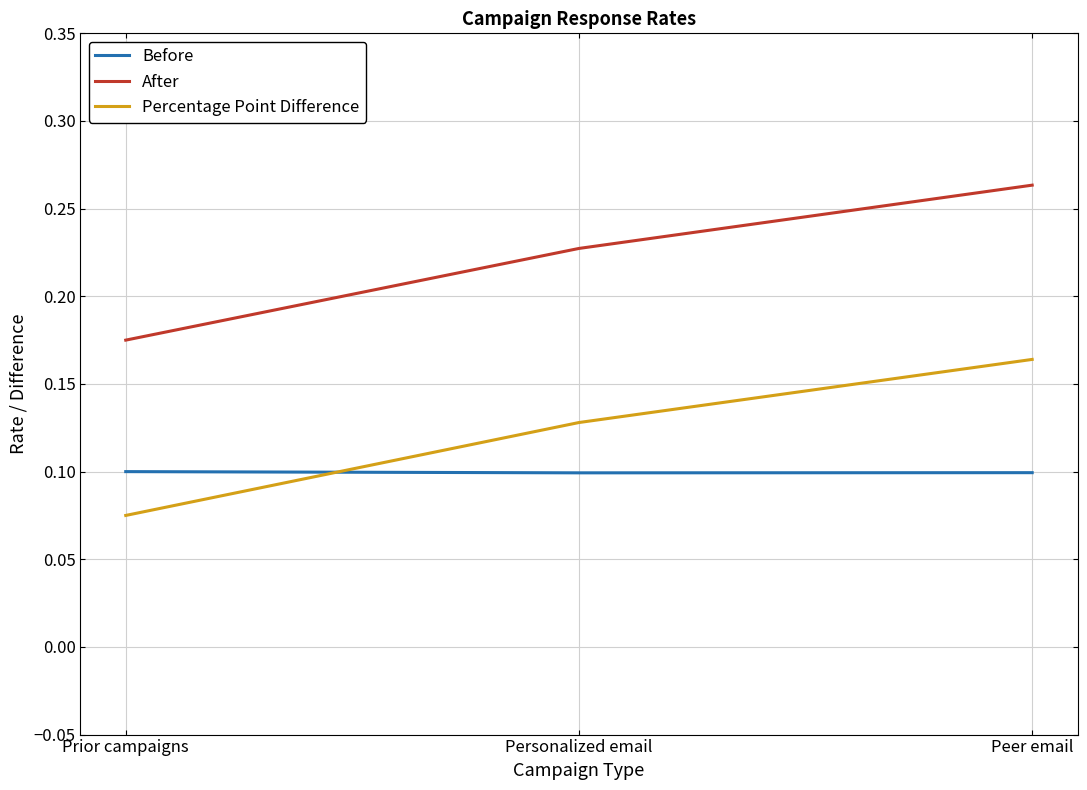

Between Prior campaigns and Peer email, which series saw the biggest shift?

Percentage Point Difference